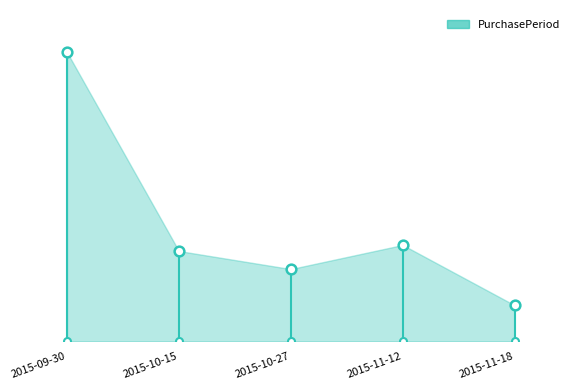

List the labels in order of value, smallest first.

2015-11-18, 2015-10-27, 2015-10-15, 2015-11-12, 2015-09-30